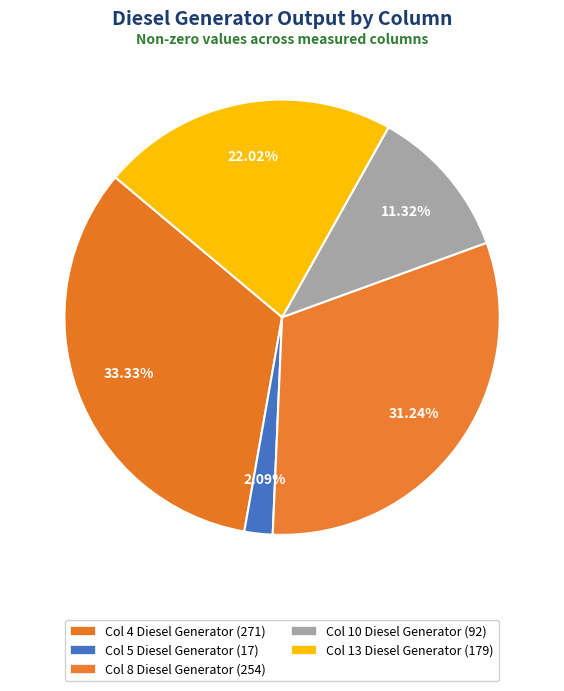

Which category has the smallest portion of the pie?

col 5: Diesel Generator (17)